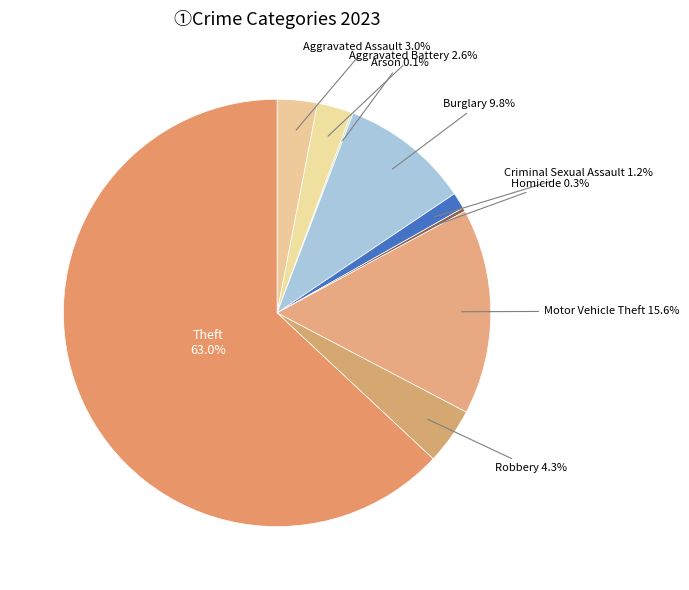

To the nearest percent, what is the combined percentage of Motor Vehicle Theft and Aggravated Battery?

18%